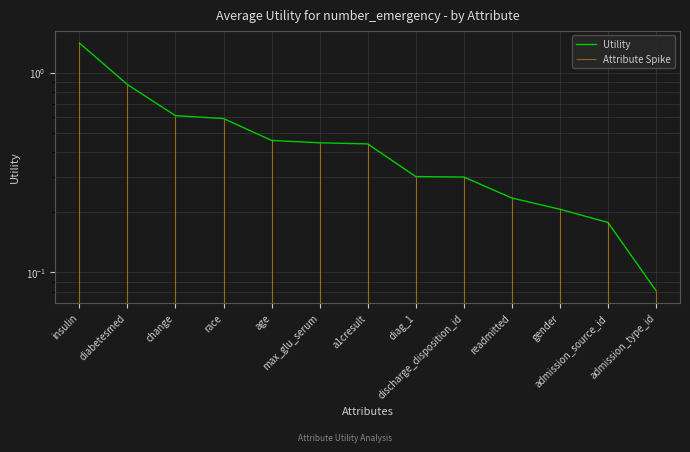

Reading right to left, extract all data points from this chart.

admission_type_id=0.1	admission_source_id=0.2	gender=0.2	readmitted=0.2	discharge_disposition_id=0.3	diag_1=0.3	a1cresult=0.4	max_glu_serum=0.4	age=0.5	race=0.6	change=0.6	diabetesmed=0.9	insulin=1.4